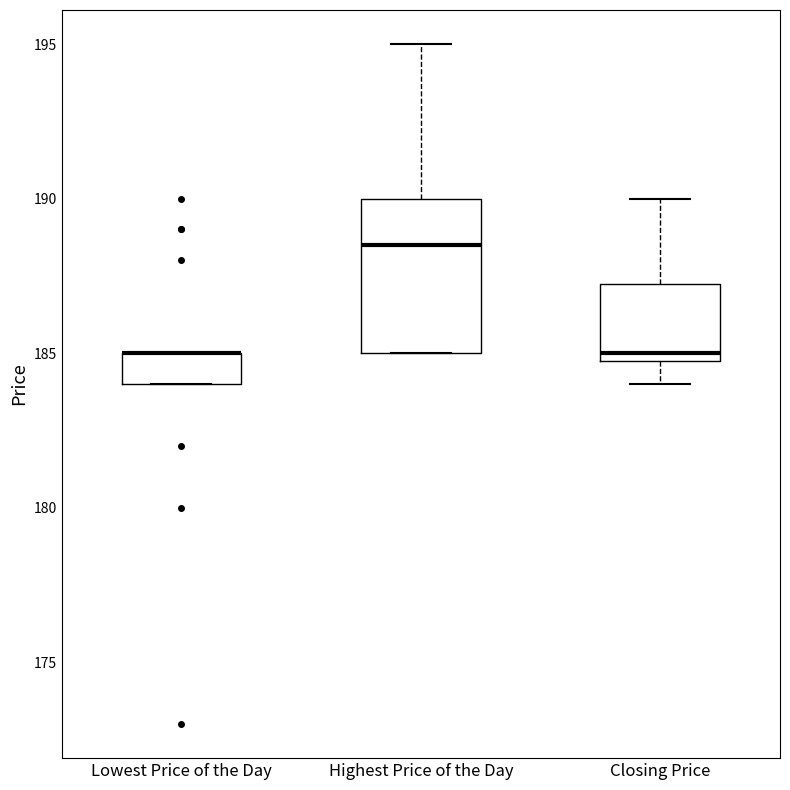

Reading left to right, read every box against the y-axis: the position of its median line, the range the box covers, and the ends of its whiskers. The values are not printed on the chart, so give them approximately, as read against the axis.

Lowest Price of the Day: median 185.0 (drawn on the box's upper edge), box 184.0 to 185.0, whiskers 184.0 to 185.0
Highest Price of the Day: median 188.5, box 185.0 to 190.0, whiskers 185.0 to 195.0
Closing Price: median 185.0 (just above the box's lower edge), box 185.0 to 187.5, whiskers 184.0 to 190.0